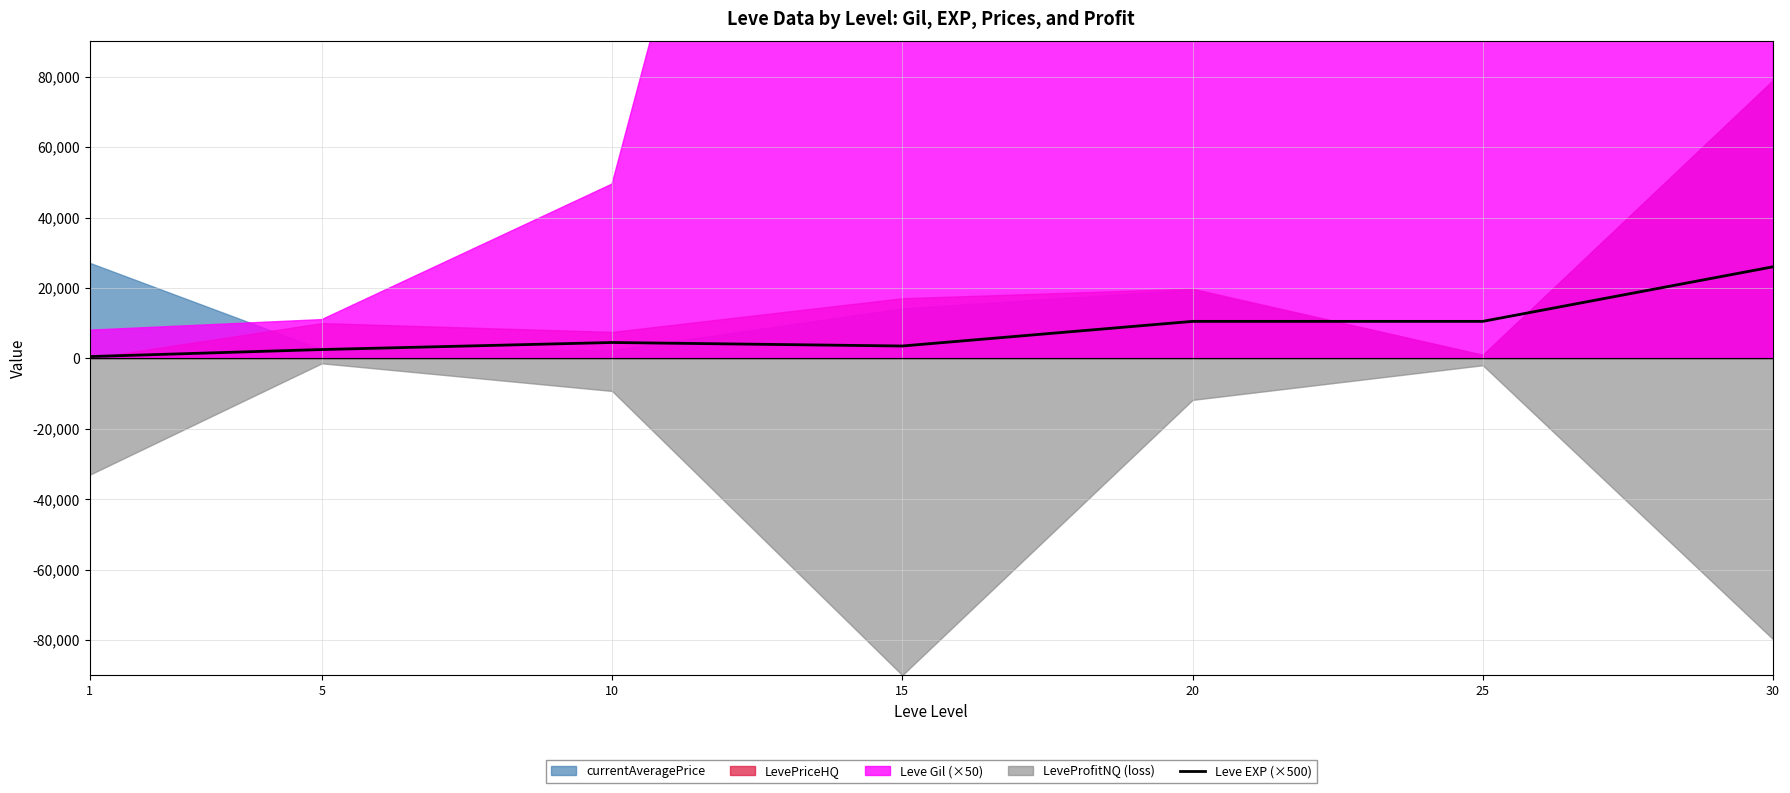

Rank the categories by value from highest to lowest.

30, 20, 25, 10, 15, 5, 1